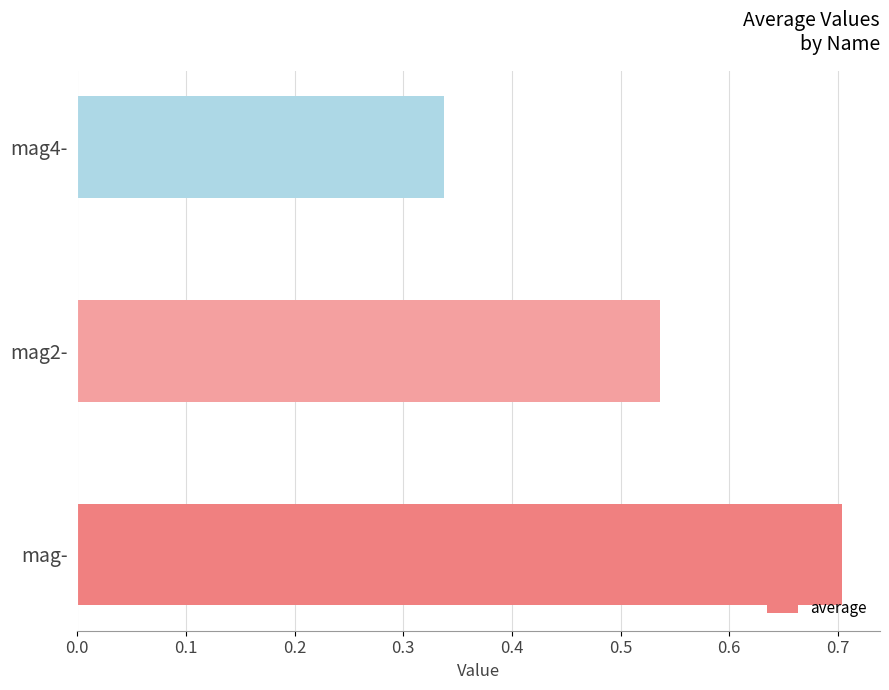

The chart shows a value of 0.7 at mag-. True or false?

True